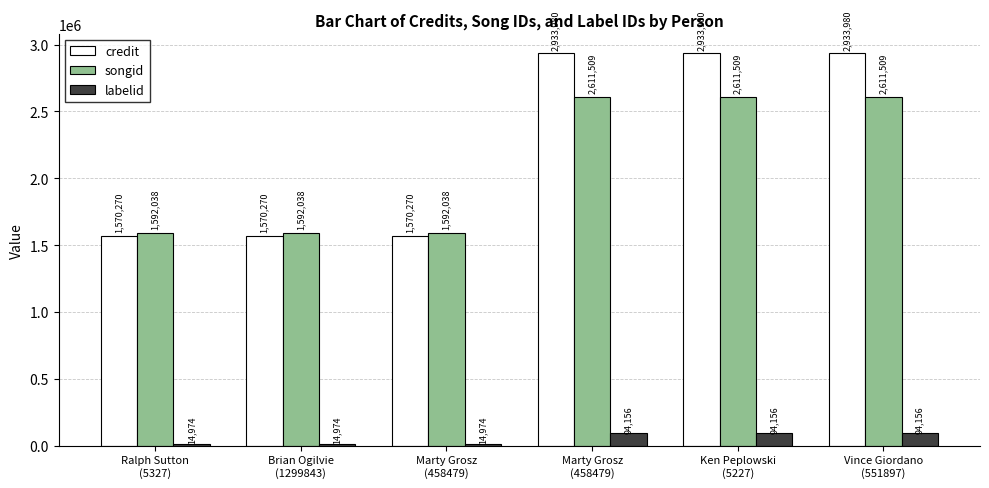

What is the maximum value for songid?

2611509